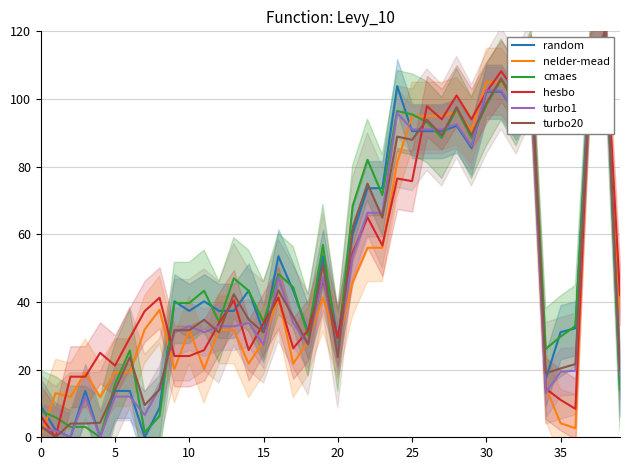

Reading left to right, transcribe all the data shown in this chart.

random: 9.2	2.2	0.0	13.7	0.0	13.7	13.7	0.1	8.7	40.2	37.4	40.2	37.4	37.4	43.4	31.1	53.5	43.4	31.1	53.5	29.2	60.1	73.6	73.6	103.8	90.5	90.5	90.5	92.1	85.6	102.1	102.1	95.9	104.6	17.2	31.1	32.2	111.7	120.0	14.0
nelder-mead: 0.0	13.1	11.9	19.1	11.9	19.1	19.1	31.9	37.7	20.2	31.7	20.2	31.7	31.7	21.8	28.4	41.4	21.8	28.4	41.4	27.4	45.9	56.0	56.0	81.3	94.9	94.9	94.9	96.3	90.7	105.0	105.0	99.6	107.1	14.8	4.2	2.7	113.2	120.0	37.7
cmaes: 7.7	5.9	3.1	3.1	0.0	15.7	25.7	1.5	6.2	39.7	39.7	43.3	34.1	47.0	43.3	34.1	48.3	44.4	30.1	56.9	25.7	68.4	82.0	71.6	96.4	95.4	93.2	88.5	97.0	88.5	98.2	105.7	98.2	108.2	26.1	29.8	32.9	108.2	120.0	14.1
hesbo: 6.3	0.0	17.9	17.9	25.0	21.2	29.4	37.3	41.2	24.0	24.0	25.8	33.7	40.5	25.8	33.7	41.3	26.3	31.7	46.6	29.4	54.5	65.0	56.7	76.5	75.7	97.9	94.0	101.0	94.0	102.0	108.2	102.0	110.3	14.4	11.1	8.4	110.3	120.0	42.0
turbo1: 2.6	1.9	0.0	12.0	0.0	12.0	12.0	6.6	14.6	31.0	32.8	31.0	32.8	32.8	33.8	27.4	47.4	33.8	27.4	47.4	25.6	53.5	66.4	66.4	95.9	91.0	91.0	91.0	92.6	86.1	102.5	102.5	96.3	104.9	13.1	19.4	19.7	111.9	120.0	18.3
turbo20: 3.4	0.0	4.1	4.1	4.3	14.0	23.7	9.5	14.2	31.6	31.6	34.7	31.0	42.3	34.7	31.0	43.4	35.6	27.6	51.2	23.7	61.9	75.0	64.9	88.9	87.9	93.9	89.3	97.6	89.3	98.7	106.1	98.7	108.5	18.9	20.4	21.6	108.5	120.0	19.9